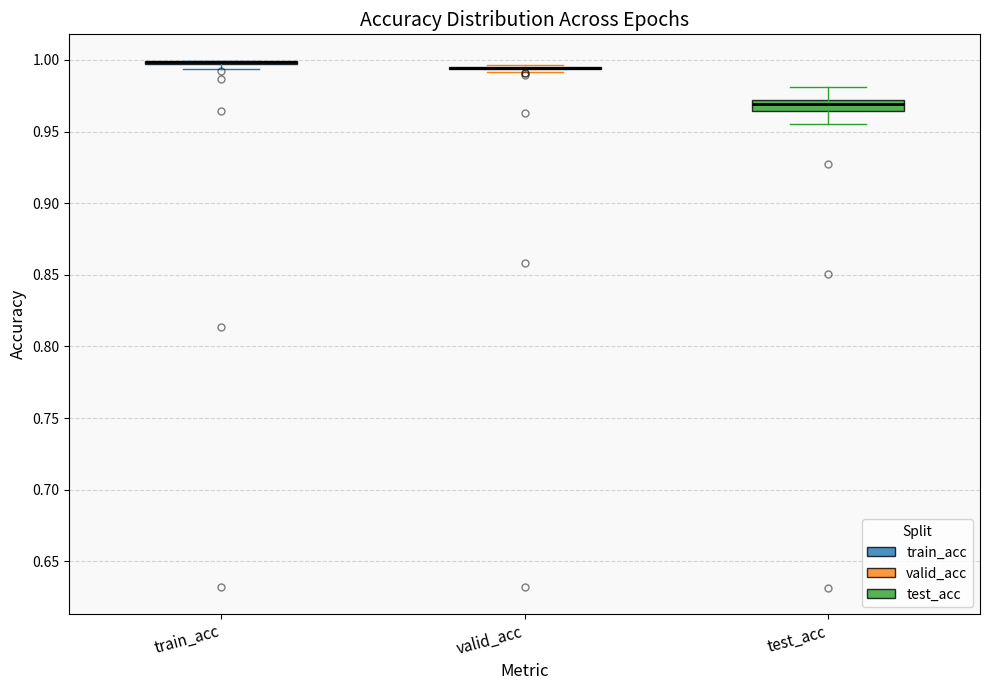

Where is the upper edge of the box for train_acc on the y-axis? The values are not printed on the chart, so give them approximately, as read against the axis.

1.000